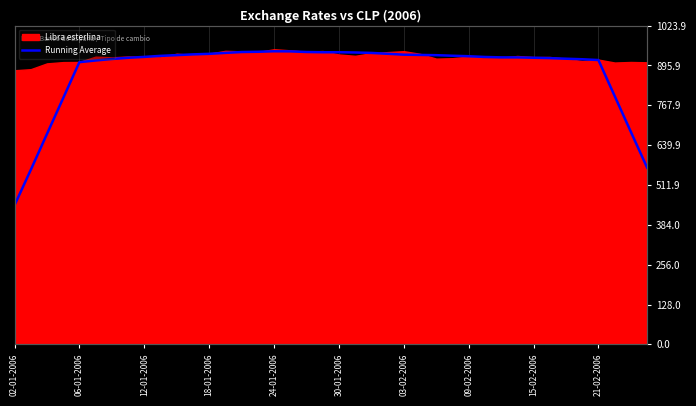

How many data points does each series have?

40